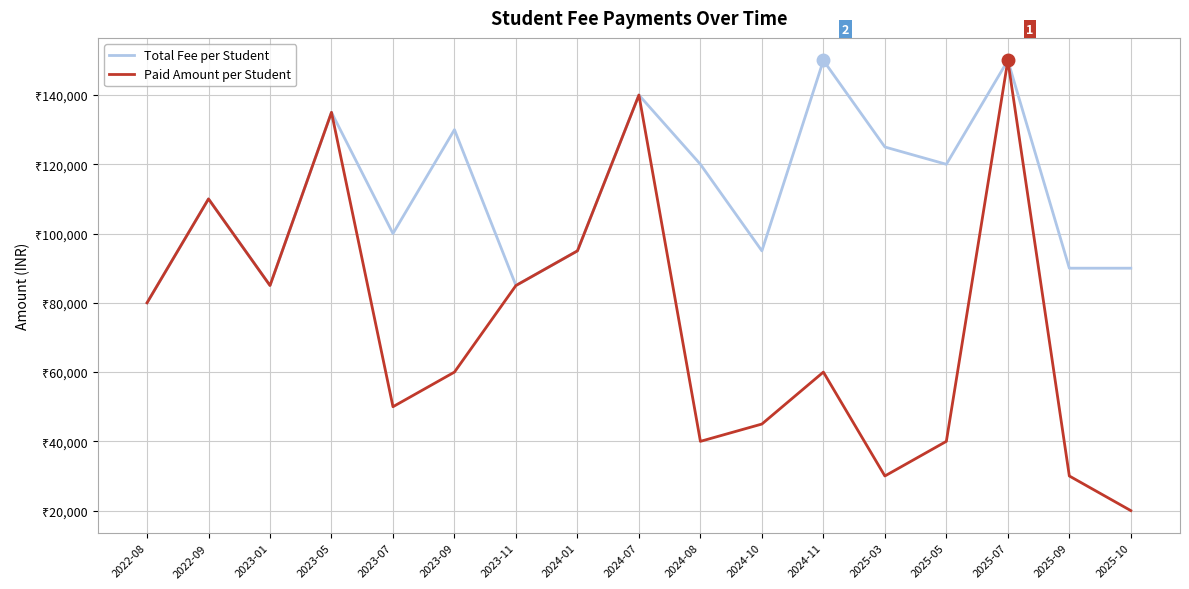

What is the average value of the Total Fee per Student series?

111765